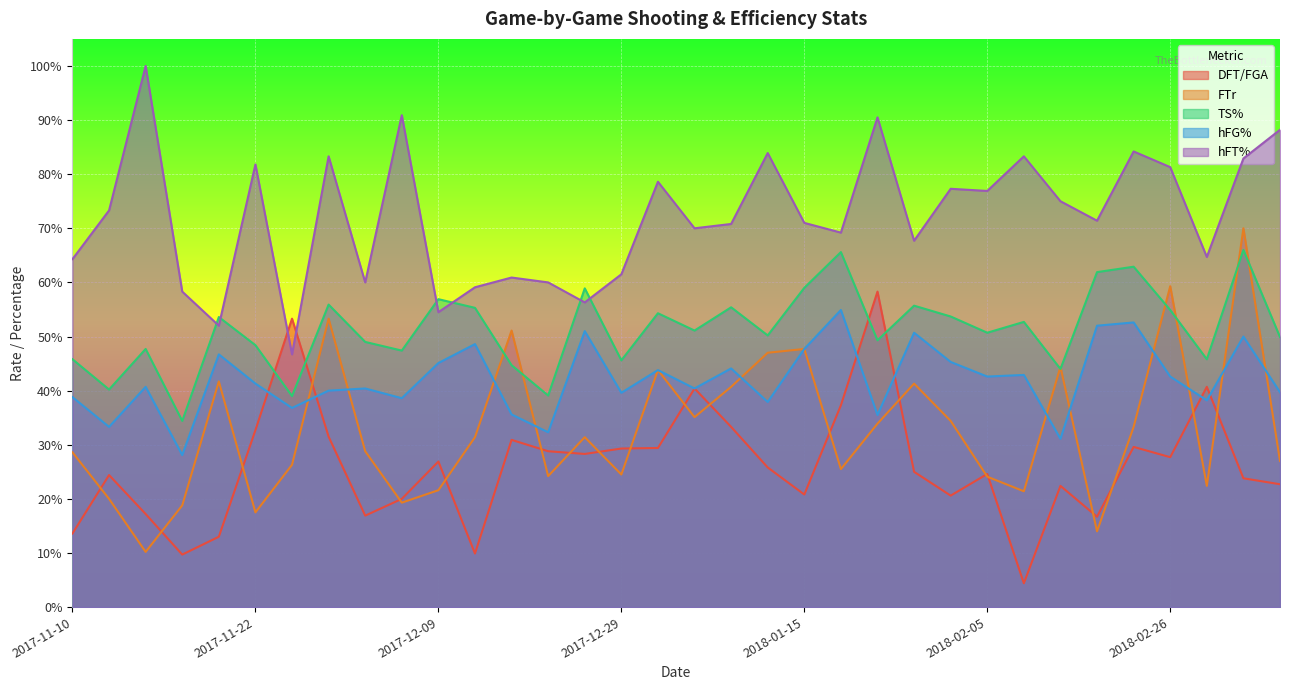

Reading left to right, what are all the values shown in this chart?

DFT/FGA: 2017-11-10=0.1	2017-11-11=0.2	2017-11-16=0.2	2017-11-18=0.1	2017-11-20=0.1	2017-11-22=0.3	2017-11-24=0.5	2017-11-26=0.3	2017-11-29=0.2	2017-12-02=0.2	2017-12-09=0.3	2017-12-11=0.1	2017-12-14=0.3	2017-12-17=0.3	2017-12-21=0.3	2017-12-29=0.3	2018-01-03=0.3	2018-01-06=0.4	2018-01-08=0.3	2018-01-13=0.3	2018-01-15=0.2	2018-01-27=0.4	2018-01-29=0.6	2018-01-31=0.2	2018-02-03=0.2	2018-02-05=0.2	2018-02-10=0.0	2018-02-12=0.2	2018-02-17=0.2	2018-02-24=0.3	2018-02-26=0.3	2018-03-01=0.4	2018-03-06=0.2	2018-03-07=0.2
FTr: 2017-11-10=0.3	2017-11-11=0.2	2017-11-16=0.1	2017-11-18=0.2	2017-11-20=0.4	2017-11-22=0.2	2017-11-24=0.3	2017-11-26=0.5	2017-11-29=0.3	2017-12-02=0.2	2017-12-09=0.2	2017-12-11=0.3	2017-12-14=0.5	2017-12-17=0.2	2017-12-21=0.3	2017-12-29=0.2	2018-01-03=0.4	2018-01-06=0.4	2018-01-08=0.4	2018-01-13=0.5	2018-01-15=0.5	2018-01-27=0.3	2018-01-29=0.3	2018-01-31=0.4	2018-02-03=0.3	2018-02-05=0.2	2018-02-10=0.2	2018-02-12=0.4	2018-02-17=0.1	2018-02-24=0.3	2018-02-26=0.6	2018-03-01=0.2	2018-03-06=0.7	2018-03-07=0.3
TS%: 2017-11-10=0.5	2017-11-11=0.4	2017-11-16=0.5	2017-11-18=0.3	2017-11-20=0.5	2017-11-22=0.5	2017-11-24=0.4	2017-11-26=0.6	2017-11-29=0.5	2017-12-02=0.5	2017-12-09=0.6	2017-12-11=0.6	2017-12-14=0.4	2017-12-17=0.4	2017-12-21=0.6	2017-12-29=0.5	2018-01-03=0.5	2018-01-06=0.5	2018-01-08=0.6	2018-01-13=0.5	2018-01-15=0.6	2018-01-27=0.7	2018-01-29=0.5	2018-01-31=0.6	2018-02-03=0.5	2018-02-05=0.5	2018-02-10=0.5	2018-02-12=0.4	2018-02-17=0.6	2018-02-24=0.6	2018-02-26=0.5	2018-03-01=0.5	2018-03-06=0.7	2018-03-07=0.5
hFG%: 2017-11-10=0.4	2017-11-11=0.3	2017-11-16=0.4	2017-11-18=0.3	2017-11-20=0.5	2017-11-22=0.4	2017-11-24=0.4	2017-11-26=0.4	2017-11-29=0.4	2017-12-02=0.4	2017-12-09=0.5	2017-12-11=0.5	2017-12-14=0.4	2017-12-17=0.3	2017-12-21=0.5	2017-12-29=0.4	2018-01-03=0.4	2018-01-06=0.4	2018-01-08=0.4	2018-01-13=0.4	2018-01-15=0.5	2018-01-27=0.5	2018-01-29=0.4	2018-01-31=0.5	2018-02-03=0.5	2018-02-05=0.4	2018-02-10=0.4	2018-02-12=0.3	2018-02-17=0.5	2018-02-24=0.5	2018-02-26=0.4	2018-03-01=0.4	2018-03-06=0.5	2018-03-07=0.4
hFT%: 2017-11-10=0.6	2017-11-11=0.7	2017-11-16=1.0	2017-11-18=0.6	2017-11-20=0.5	2017-11-22=0.8	2017-11-24=0.5	2017-11-26=0.8	2017-11-29=0.6	2017-12-02=0.9	2017-12-09=0.5	2017-12-11=0.6	2017-12-14=0.6	2017-12-17=0.6	2017-12-21=0.6	2017-12-29=0.6	2018-01-03=0.8	2018-01-06=0.7	2018-01-08=0.7	2018-01-13=0.8	2018-01-15=0.7	2018-01-27=0.7	2018-01-29=0.9	2018-01-31=0.7	2018-02-03=0.8	2018-02-05=0.8	2018-02-10=0.8	2018-02-12=0.8	2018-02-17=0.7	2018-02-24=0.8	2018-02-26=0.8	2018-03-01=0.6	2018-03-06=0.8	2018-03-07=0.9